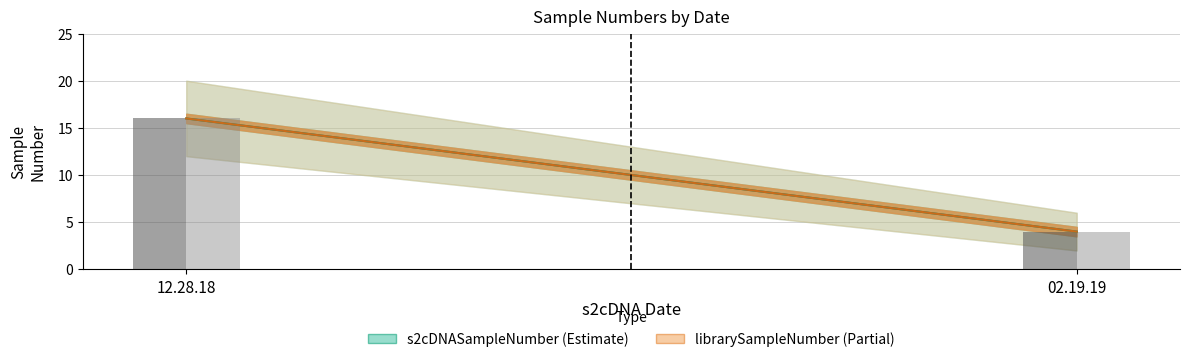

Between 02.19.19 and 12.28.18, which is larger?

12.28.18